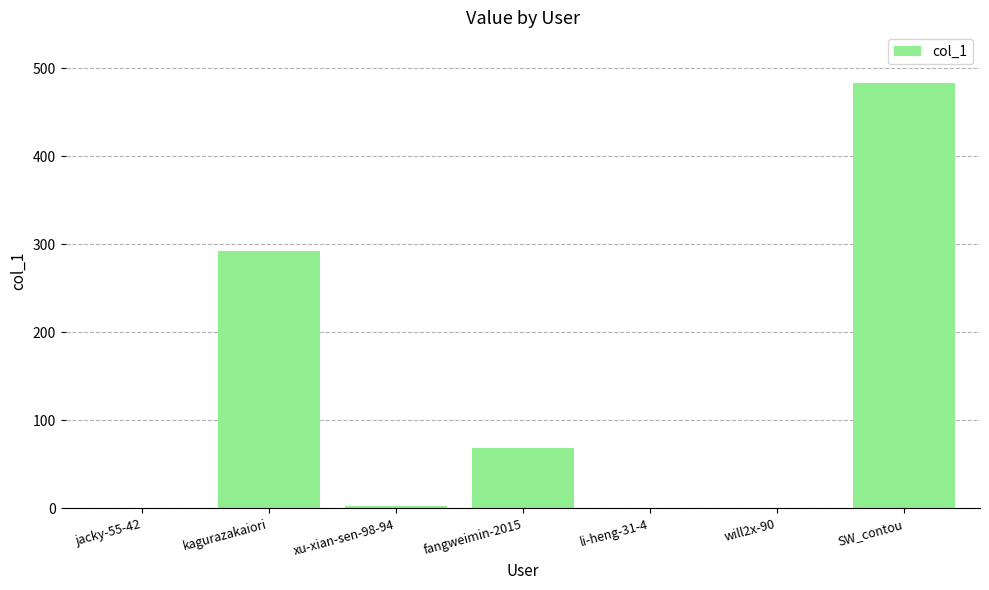

What is the change in value from fangweimin-2015 to li-heng-31-4?

-69